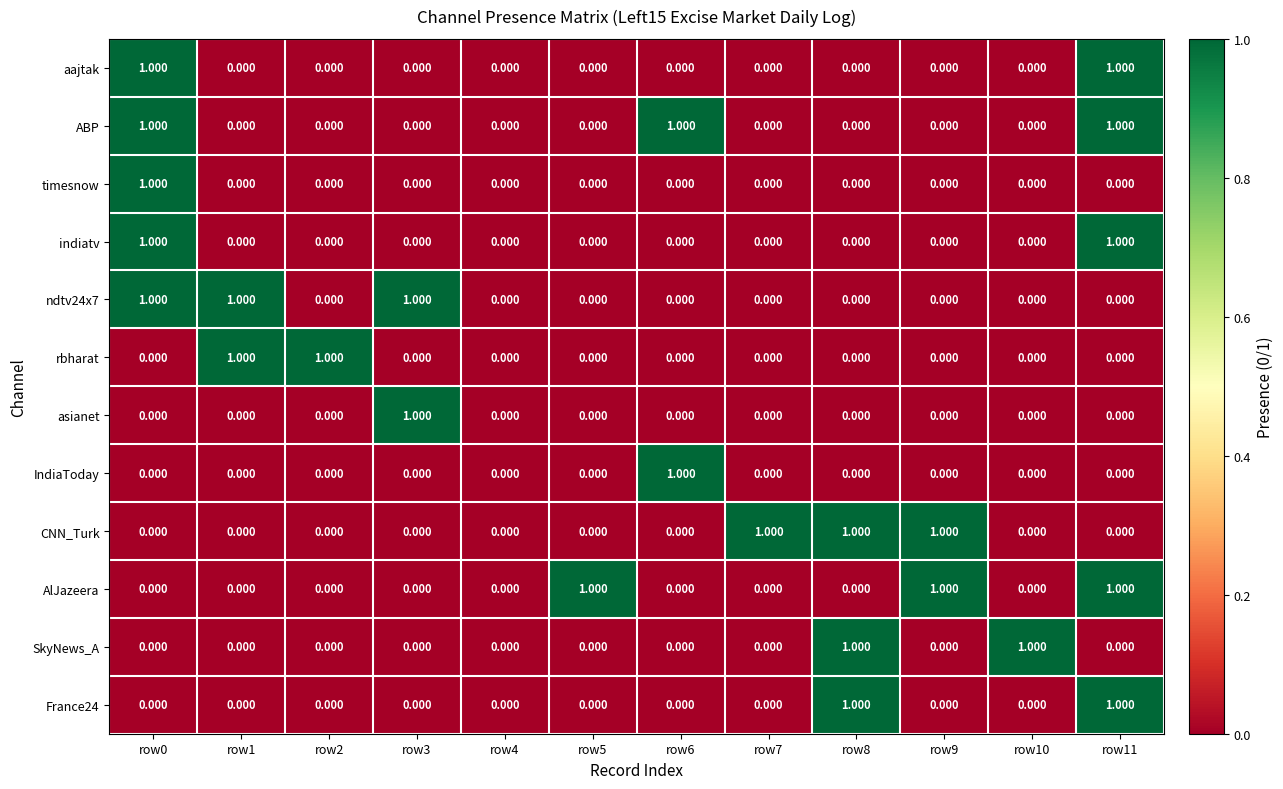

Count the number of data series in this chart.

12